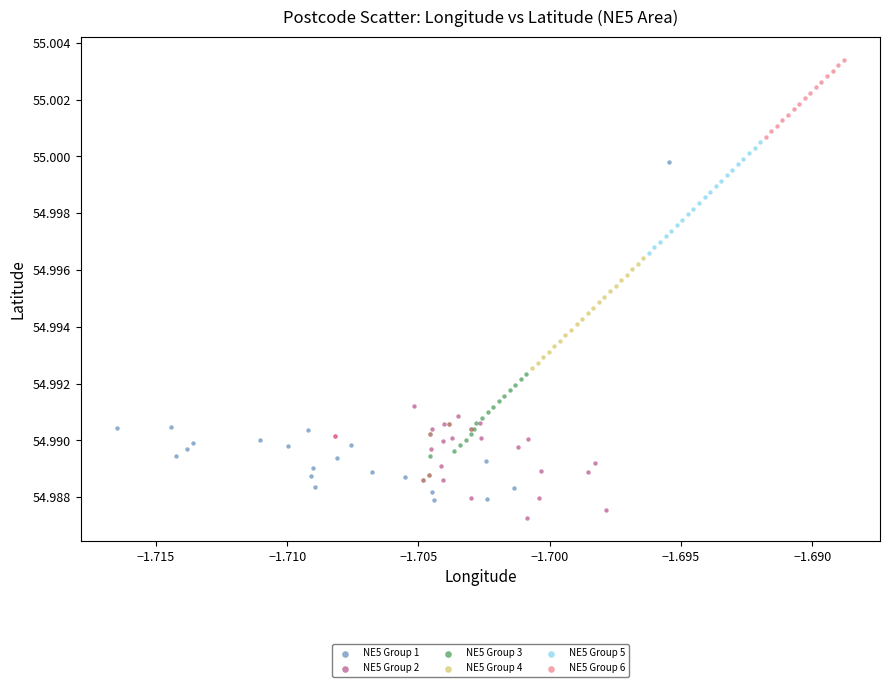

Which series has the largest Y range (max minus min)?

NE5 Group 6